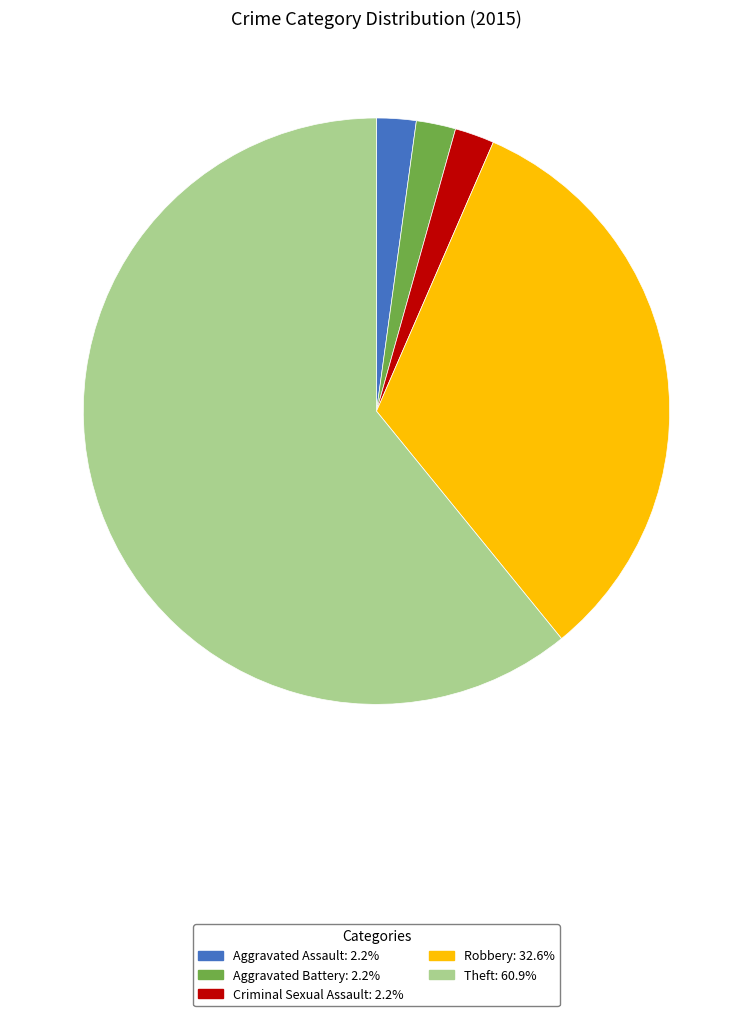

Approximately how many times larger is the value at Theft: 60.9% compared to Aggravated Assault: 2.2%?

28.0